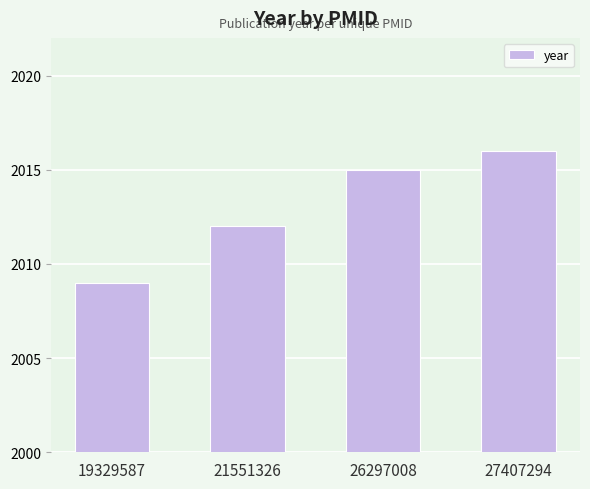

What is the difference between the second highest and second lowest values?

3